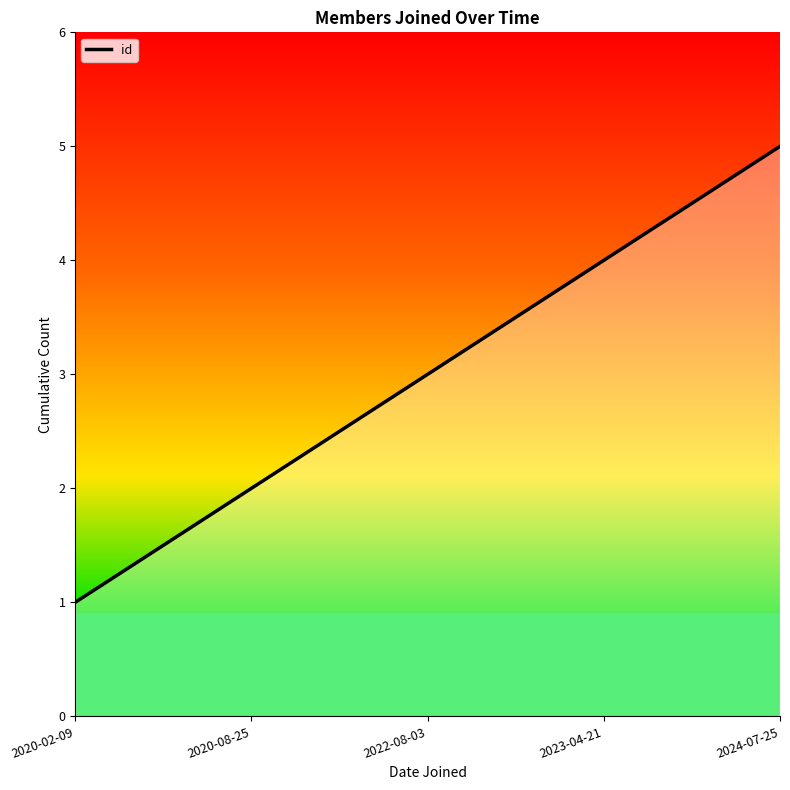

Count the number of data series in this chart.

1